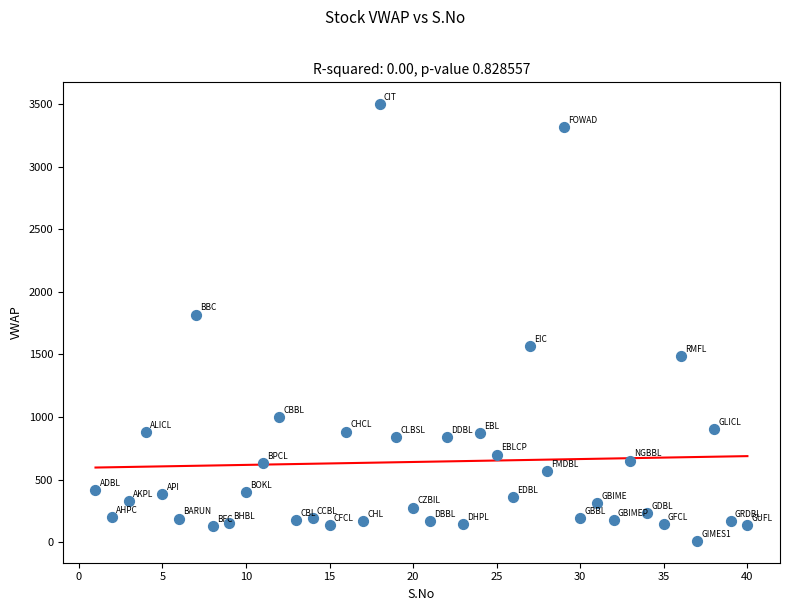

What is the range of X values (max minus min)?

39.0